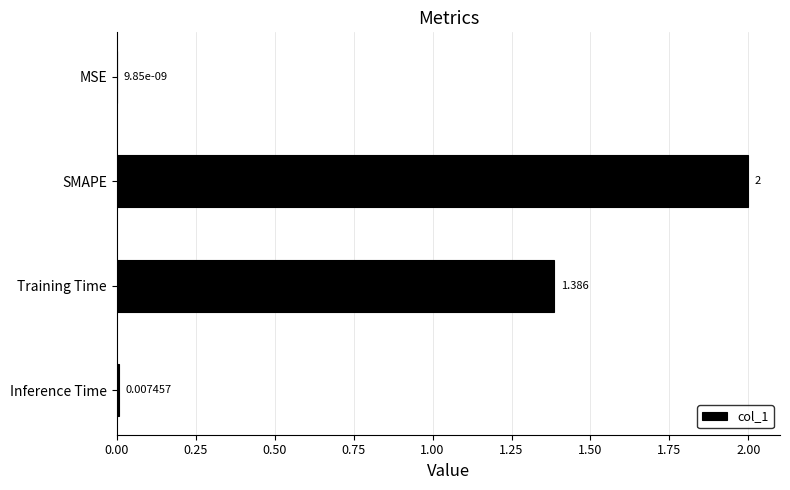

At which label is the value closest to 1?

Training Time